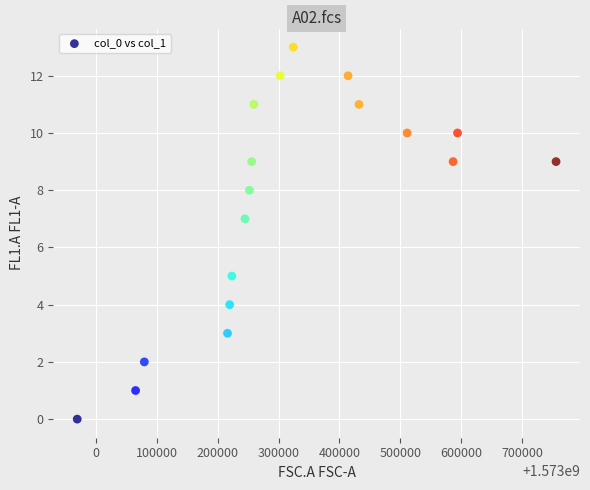

What is the range of Y values (max minus min)?

13